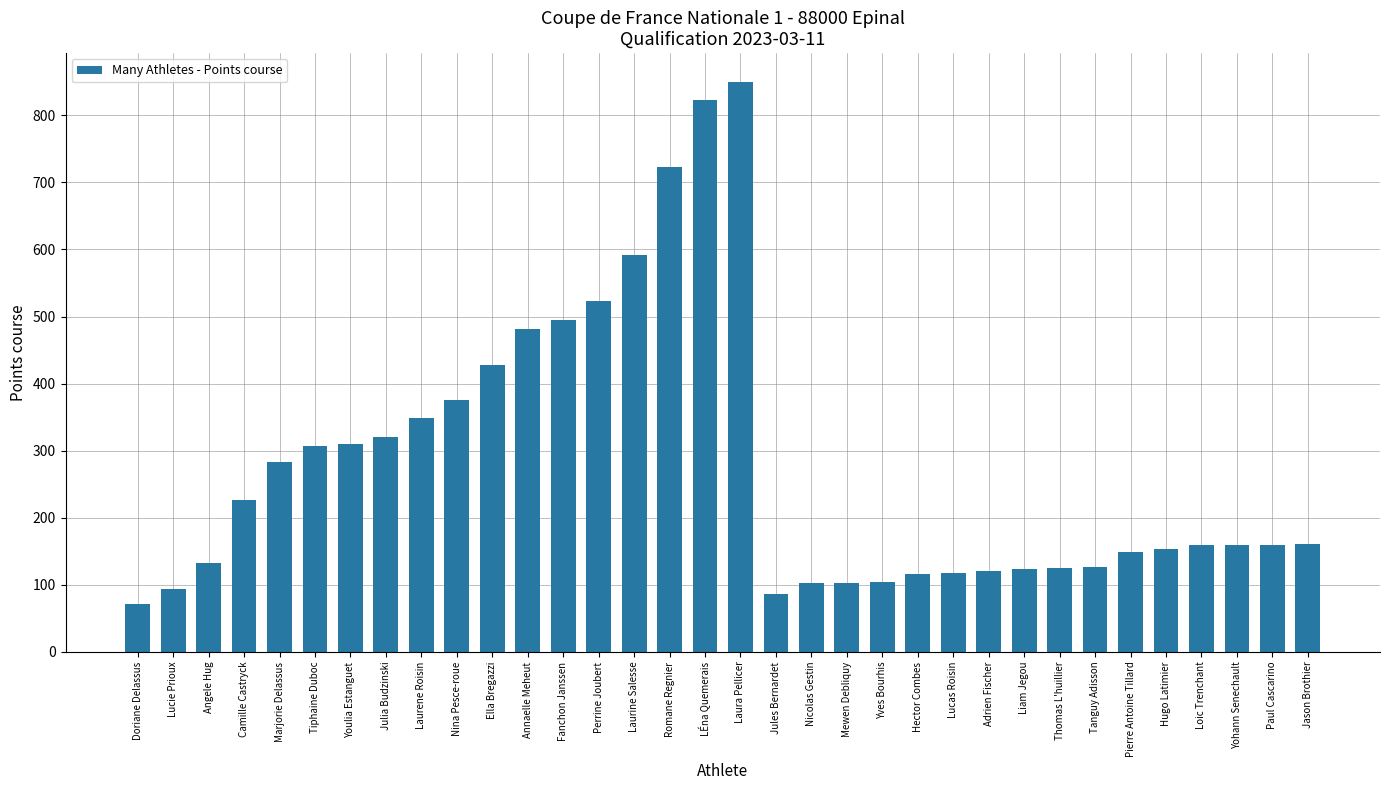

Is it true that the value at Romane Regnier is 723.2?

True